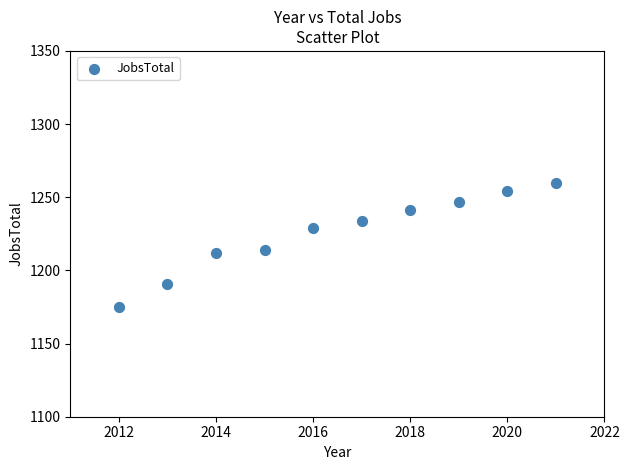

What is the average Y value?

1226